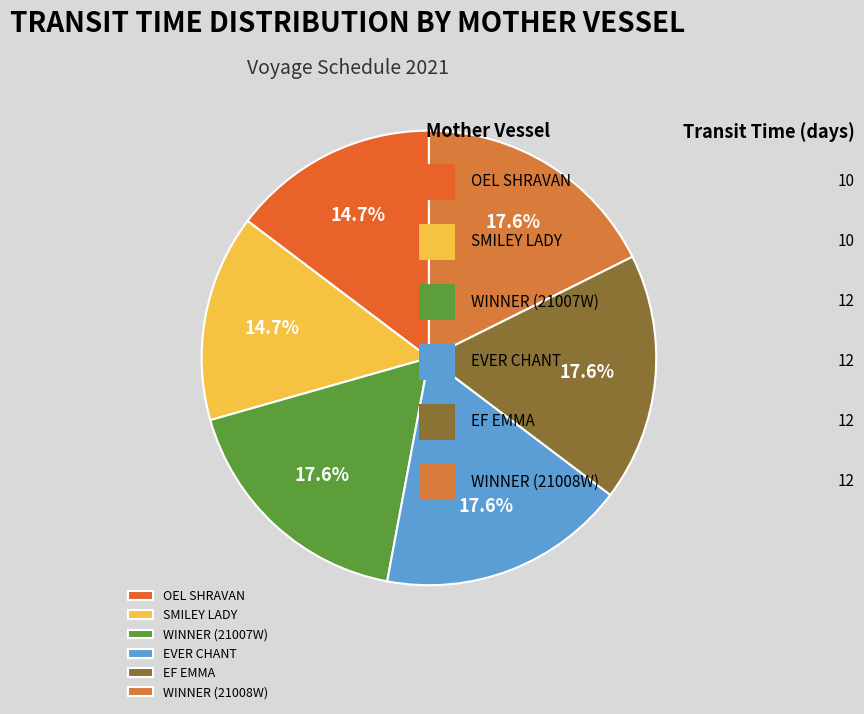

Is there a majority slice in this chart?

No